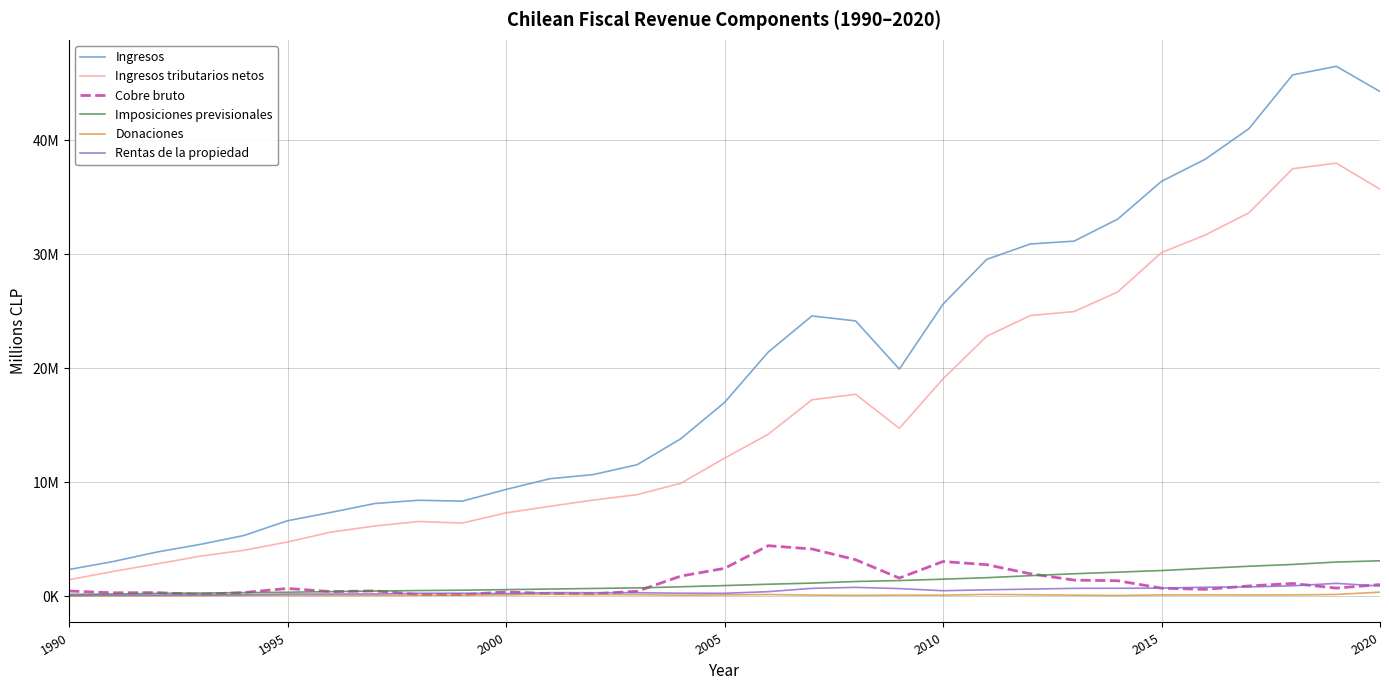

True or false: Donaciones and Ingresos tributarios netos intersect in this chart.

False